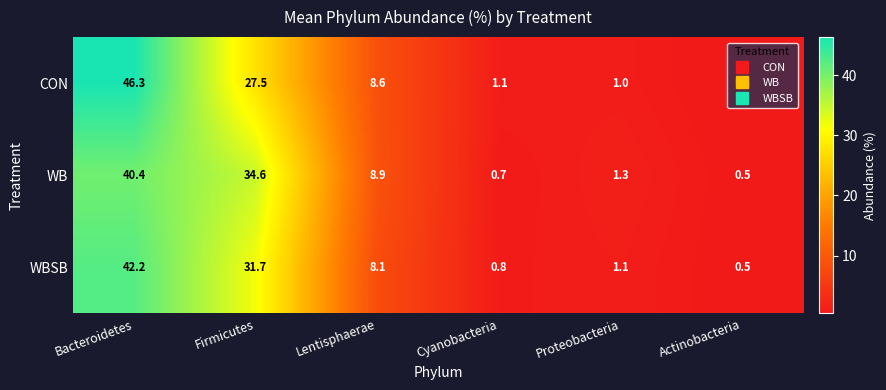

What is the difference between the WB values at Firmicutes and Lentisphaerae?

25.7